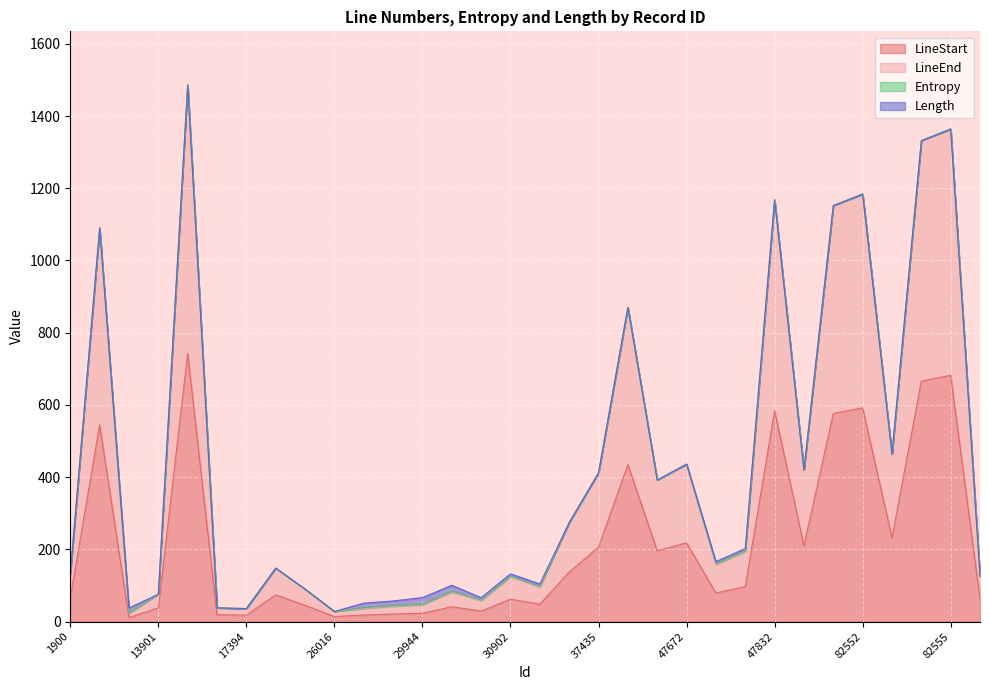

At which label does LineStart reach its minimum?

5999